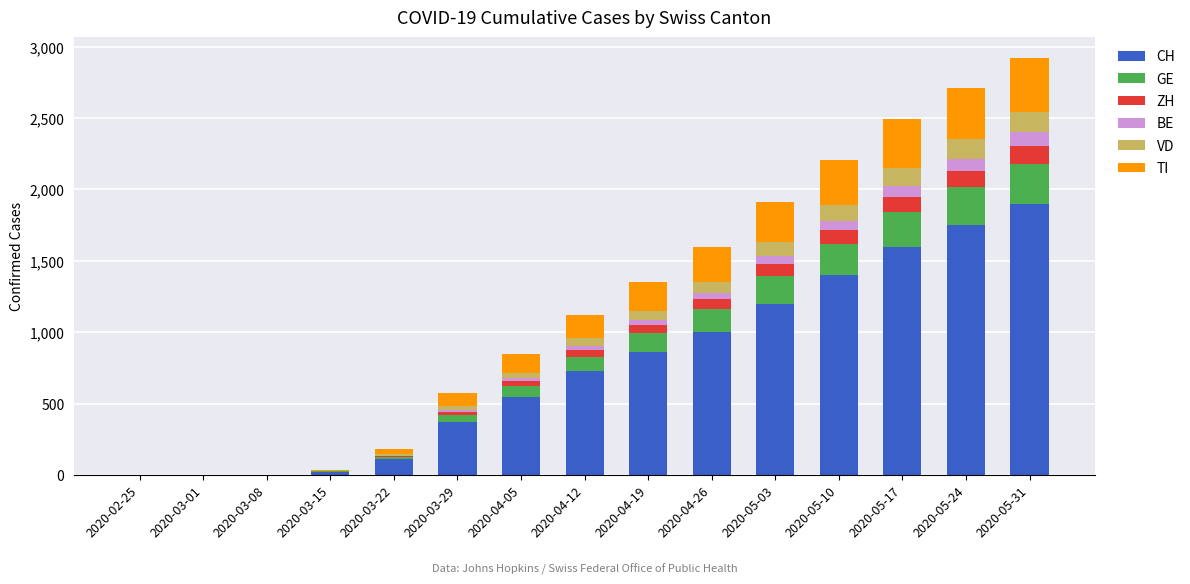

At which label does CH reach its peak?

2020-05-31